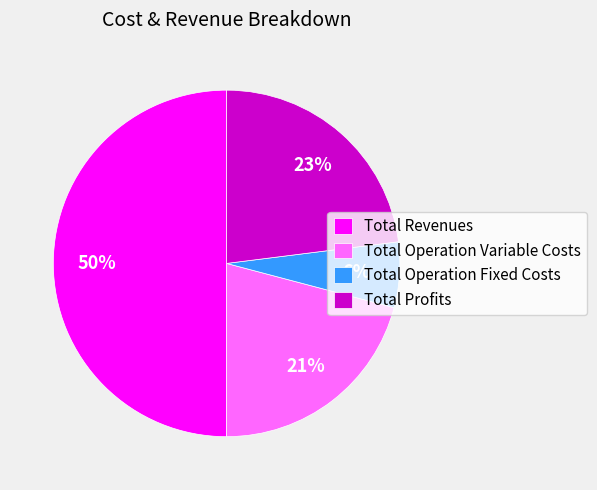

Approximately how many times larger is the value at Total Profits compared to Total Operation Fixed Costs?

3.8